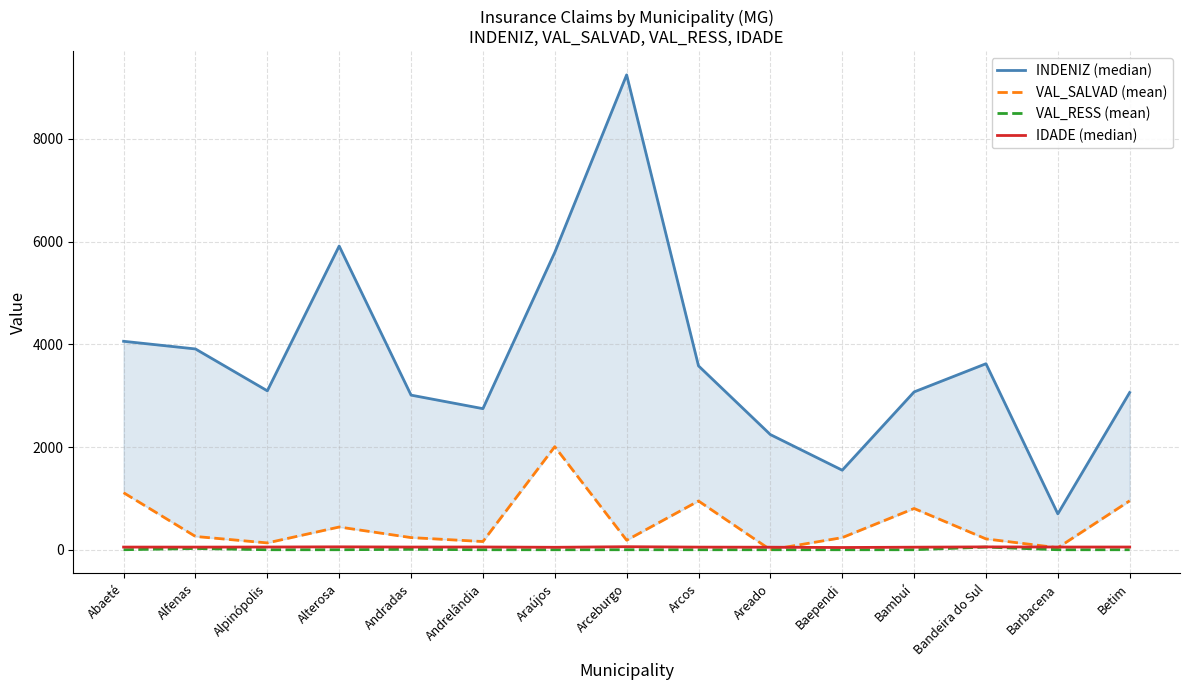

Reading left to right, list all the values displayed in this chart.

INDENIZ (median): Abaeté=4059.1	Alfenas=3910.0	Alpinópolis=3094.7	Alterosa=5913.9	Andradas=3010.9	Andrelândia=2747.3	Araújos=5790.5	Arceburgo=9246.9	Arcos=3580.6	Areado=2242.4	Baependi=1549.0	Bambuí=3073.2	Bandeira do Sul=3622.3	Barbacena=698.7	Betim=3062.3
VAL_SALVAD (mean): Abaeté=1110.5	Alfenas=258.7	Alpinópolis=132.8	Alterosa=442.6	Andradas=236.5	Andrelândia=159.5	Araújos=2007.0	Arceburgo=185.4	Arcos=949.1	Areado=0.0	Baependi=235.9	Bambuí=803.1	Bandeira do Sul=211.1	Barbacena=38.7	Betim=952.9
VAL_RESS (mean): Abaeté=0.0	Alfenas=24.1	Alpinópolis=0.0	Alterosa=0.0	Andradas=7.5	Andrelândia=0.0	Araújos=0.0	Arceburgo=0.0	Arcos=0.0	Areado=0.0	Baependi=0.0	Bambuí=0.0	Bandeira do Sul=51.8	Barbacena=0.0	Betim=0.0
IDADE (median): Abaeté=51.7	Alfenas=51.3	Alpinópolis=52.9	Alterosa=56.5	Andradas=52.3	Andrelândia=53.5	Araújos=47.7	Arceburgo=59.0	Arcos=51.0	Areado=49.3	Baependi=43.4	Bambuí=49.8	Bandeira do Sul=55.4	Barbacena=52.6	Betim=52.9